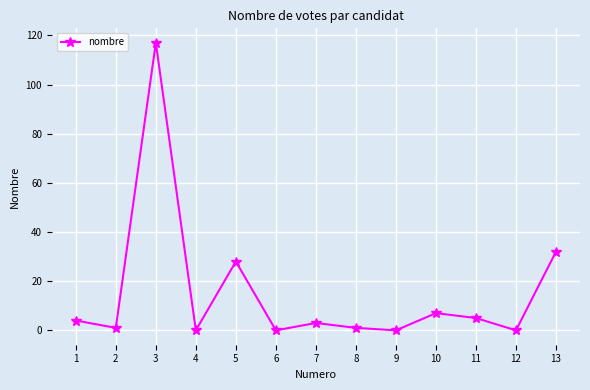

How many distinct data groups are displayed?

1